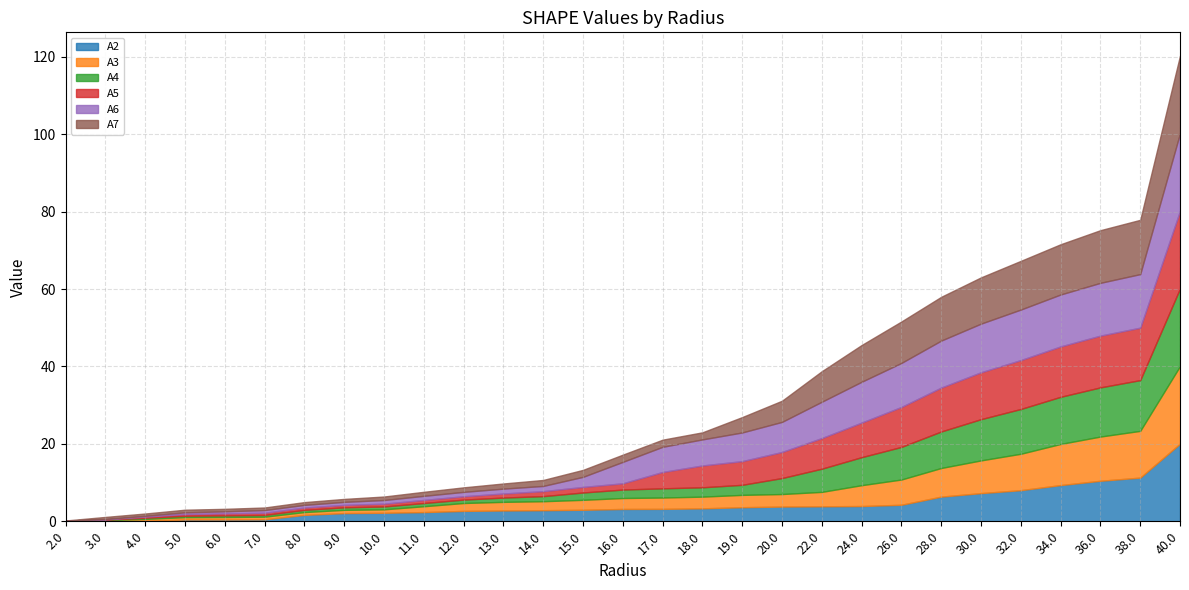

What is the value of the A7 point at the 11th from the left?

1.2